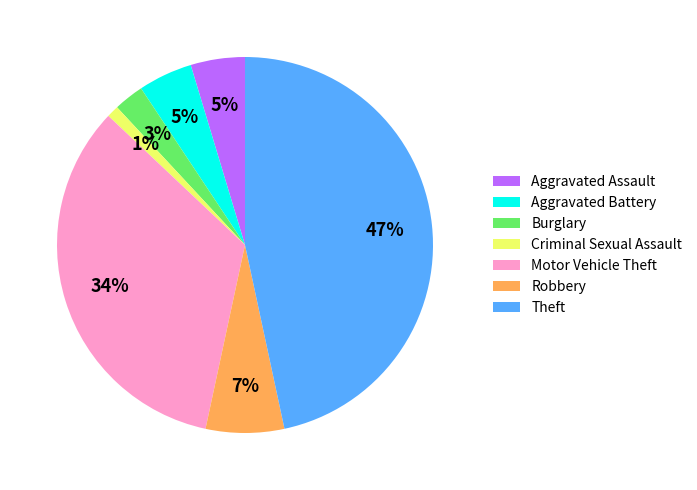

Between Burglary and Aggravated Assault, which is larger?

Aggravated Assault